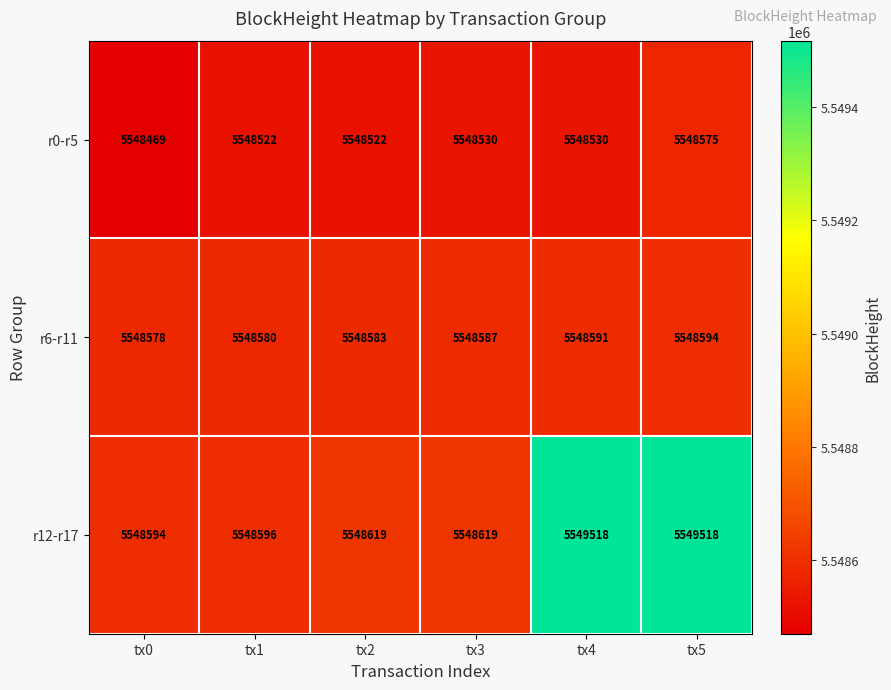

What value does the r6-r11 series have at tx4?

5548591